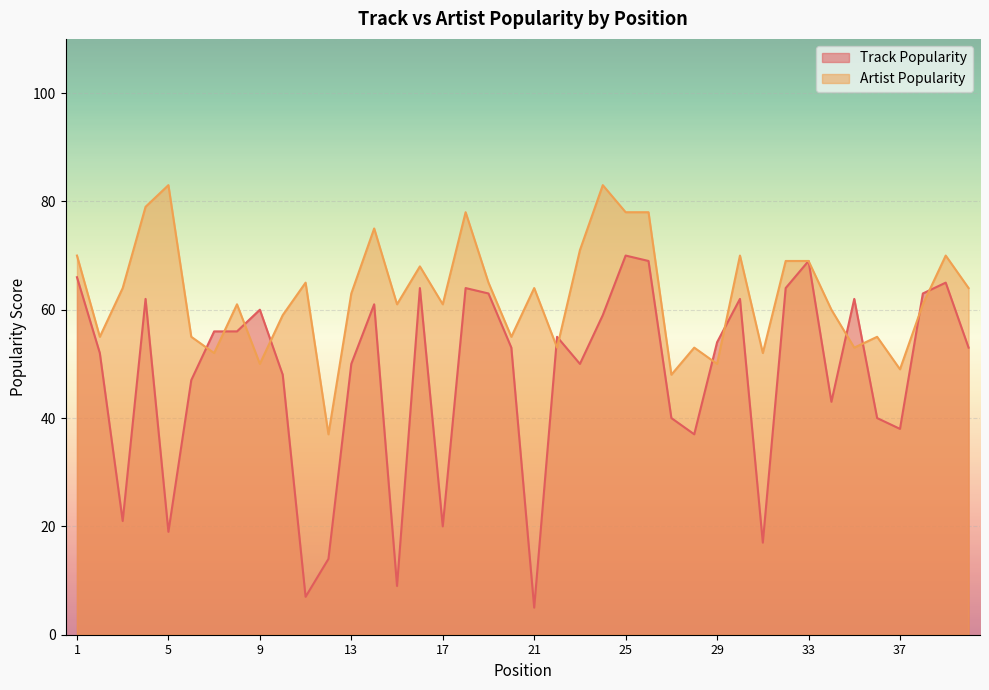

What is the smallest value displayed?

5